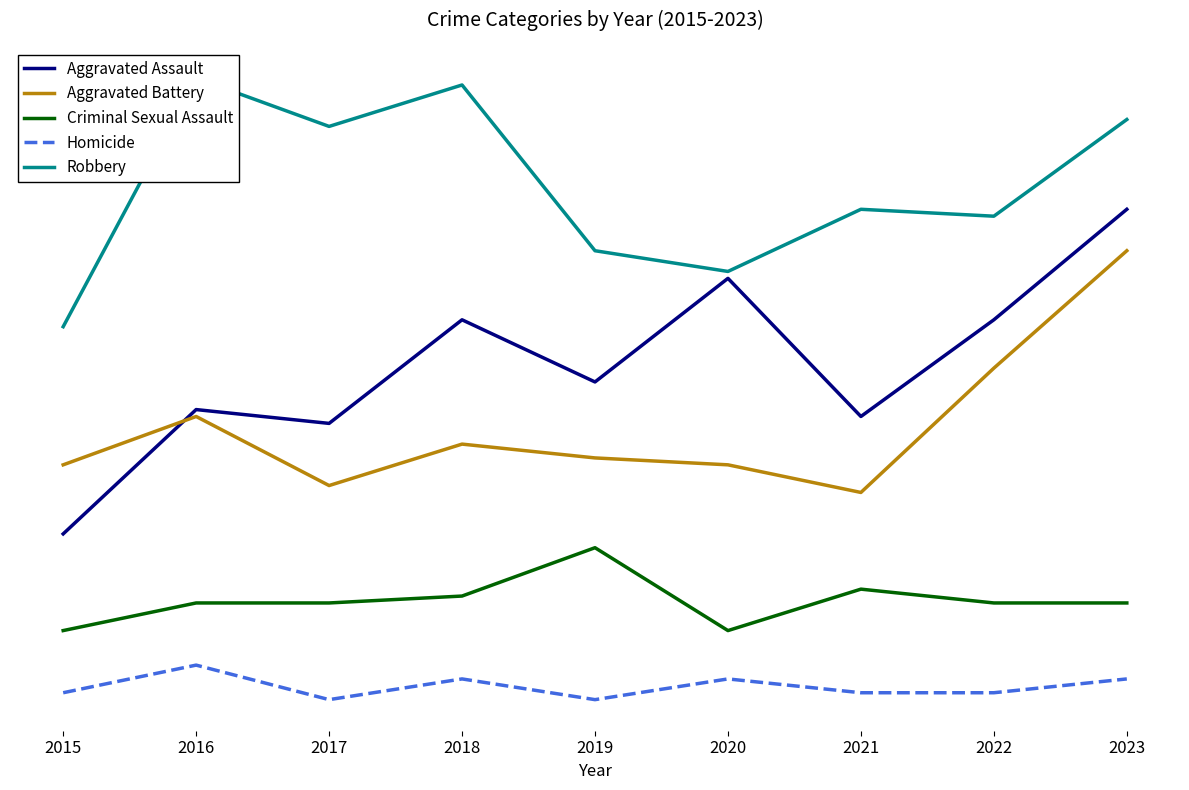

List the labels in order of Criminal Sexual Assault value, smallest first.

2015, 2020, 2016, 2017, 2022, 2023, 2018, 2021, 2019